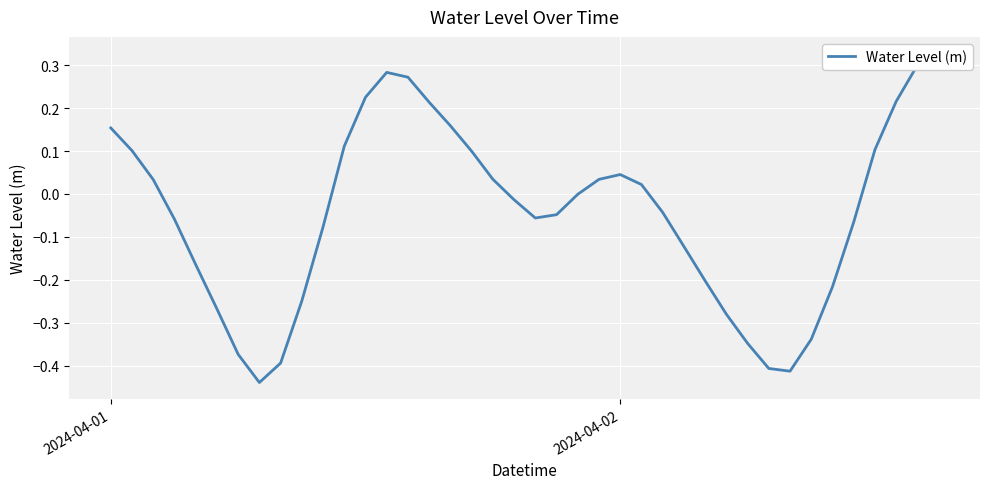

Does the chart display data point markers on the line(s)?

No